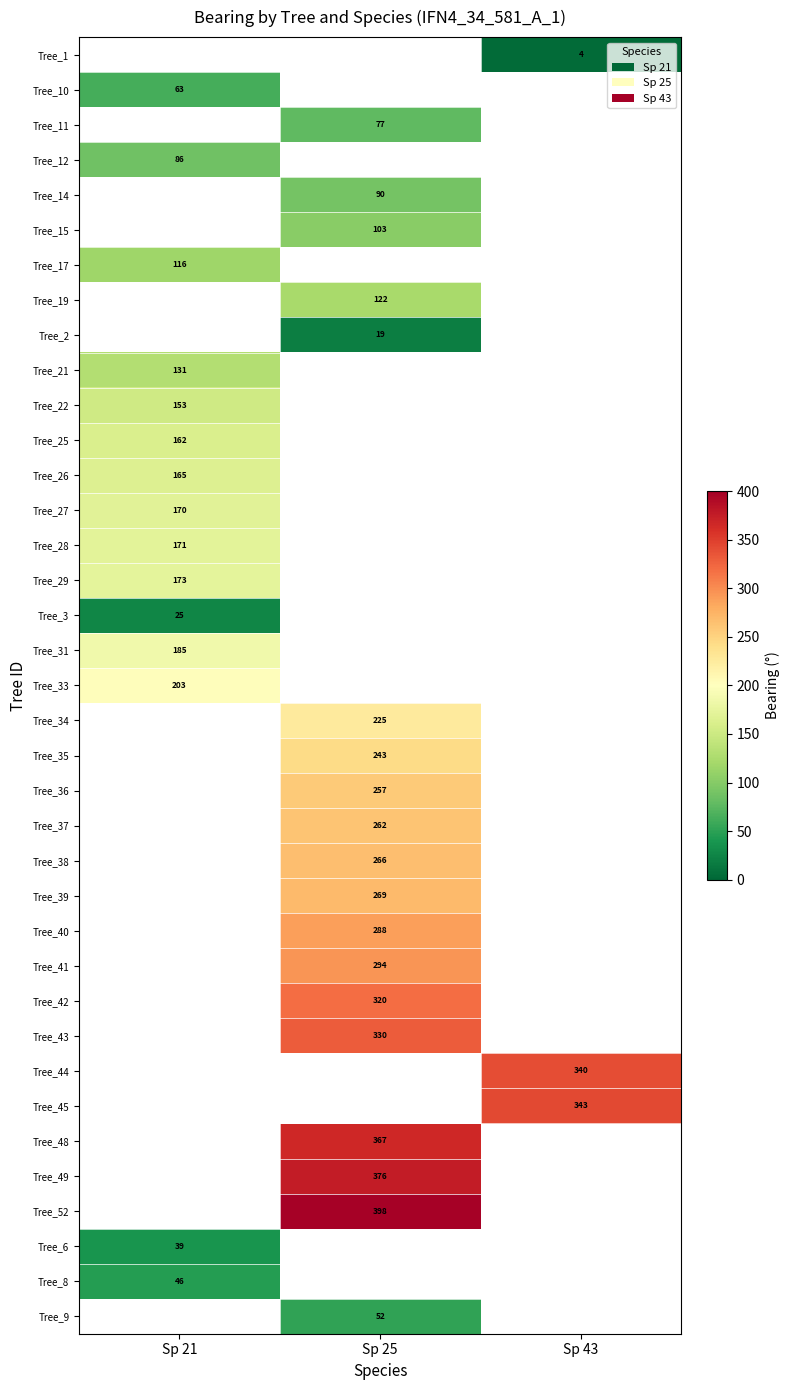

The Tree_21 series shows 65 at Sp 21. True or false?

False